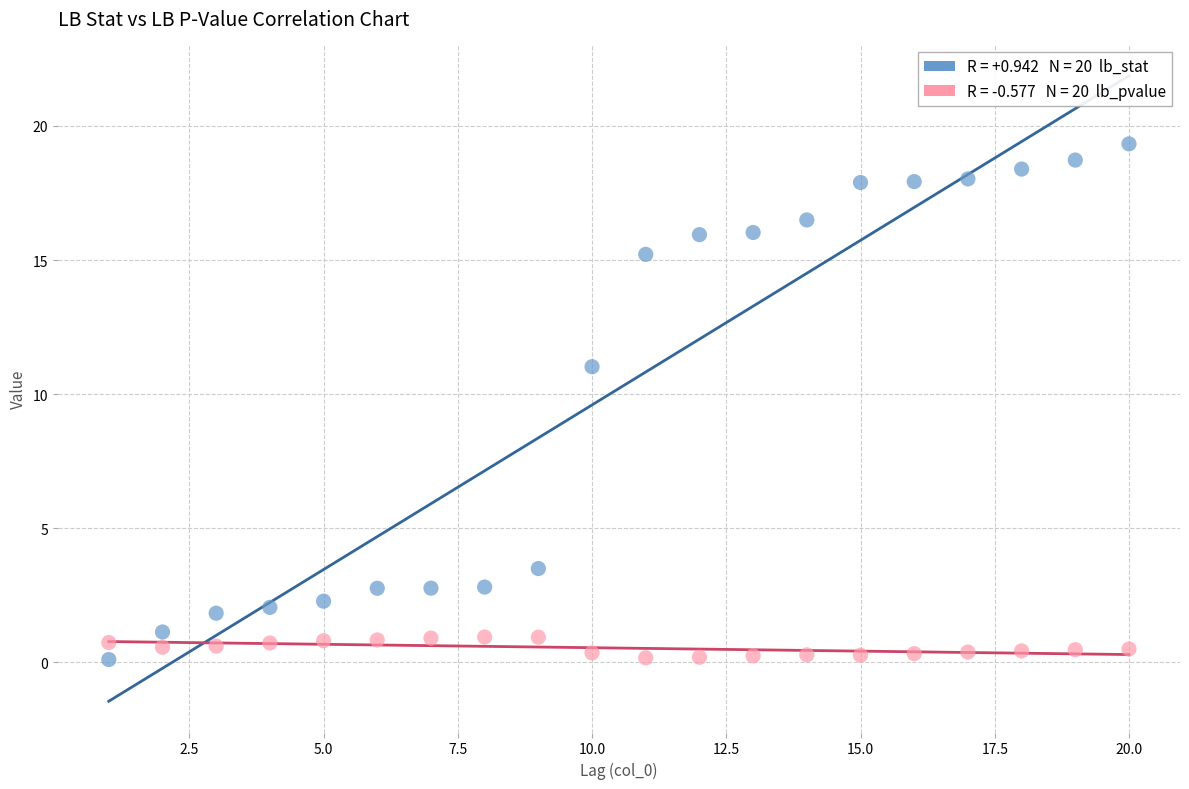

Across all series, what Y value is closest to 9?

11.0